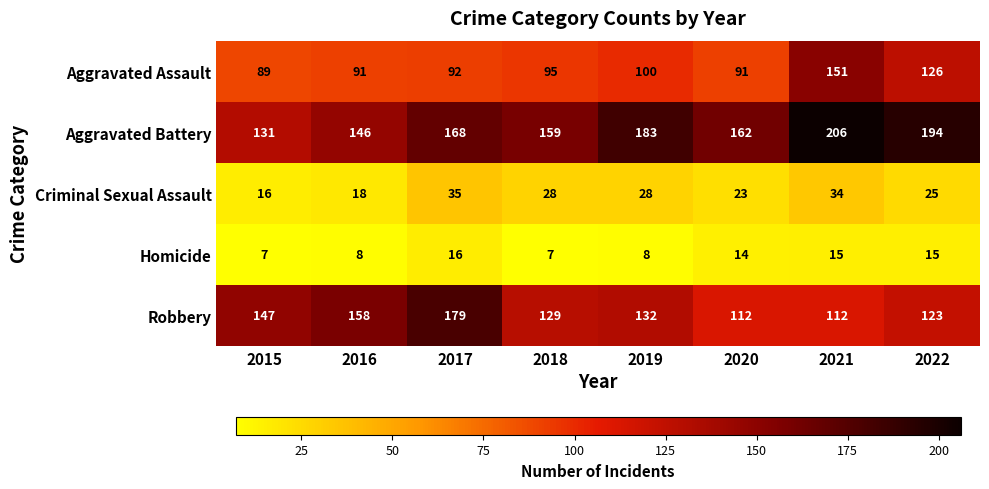

Which series has the largest total across all categories?

Aggravated Battery